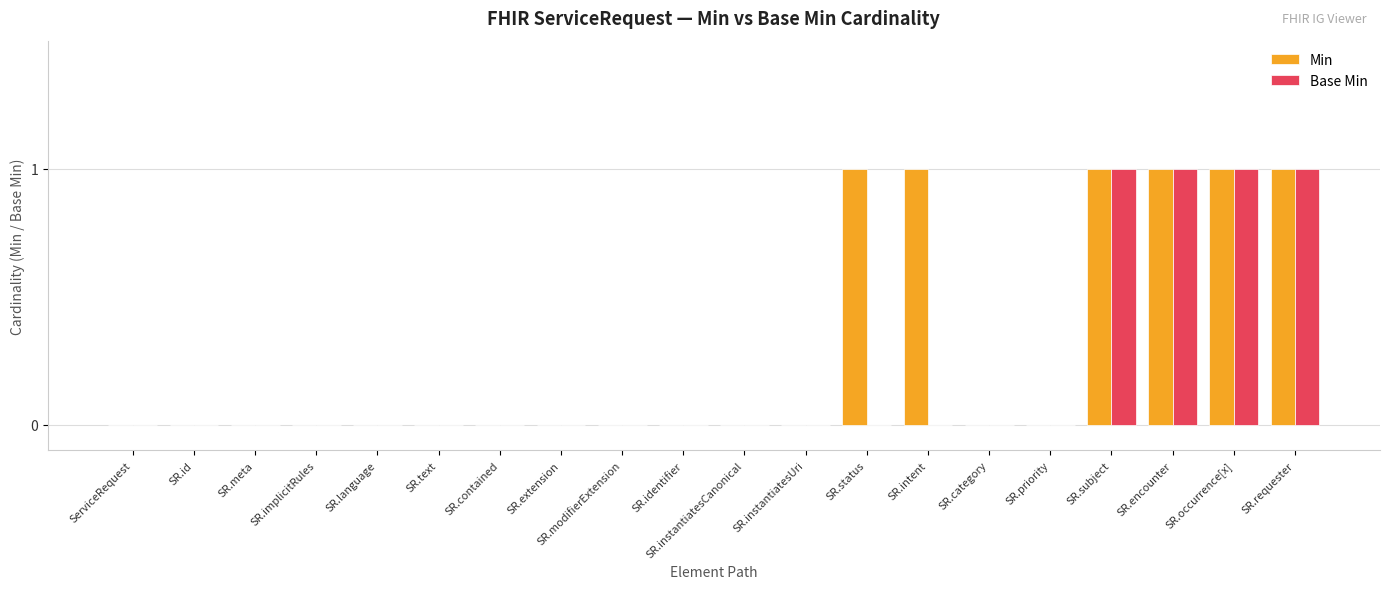

Is the value of Base Min at SR.occurrence[x] greater than the value of Min at SR.category?

Yes